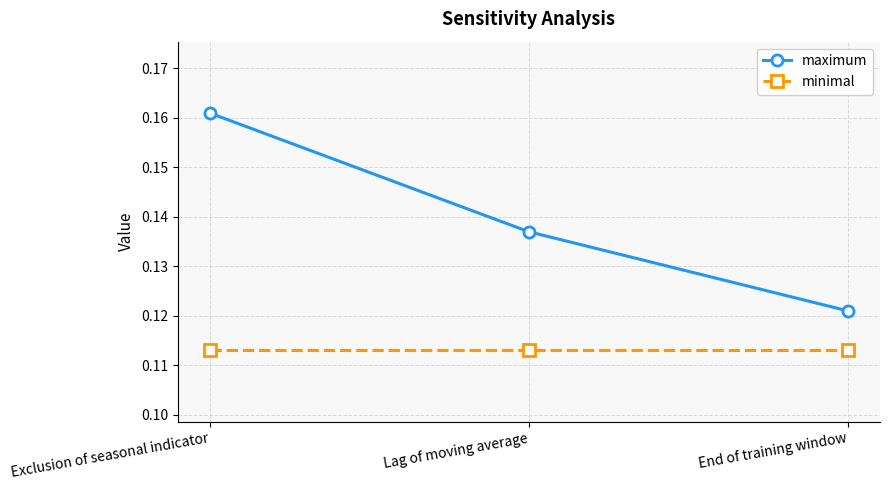

At which label does maximum reach its minimum?

End of training window